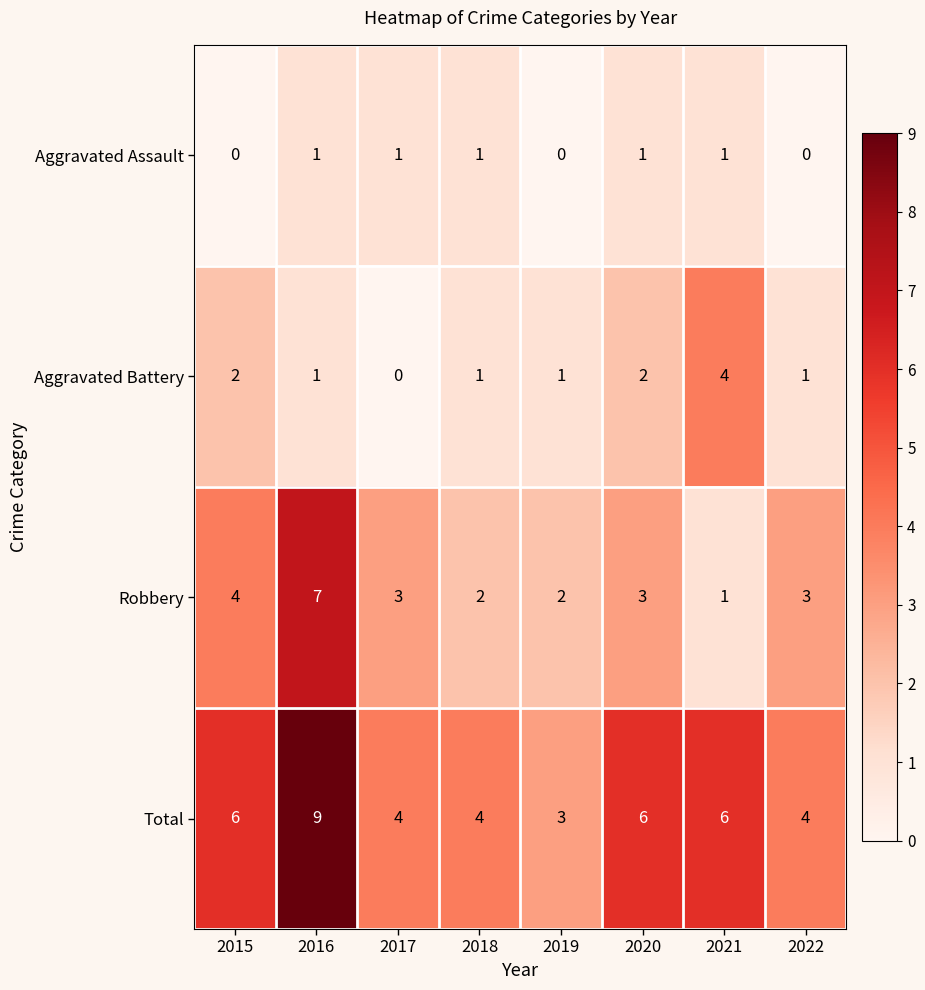

At which label is Robbery closest to 4?

2015